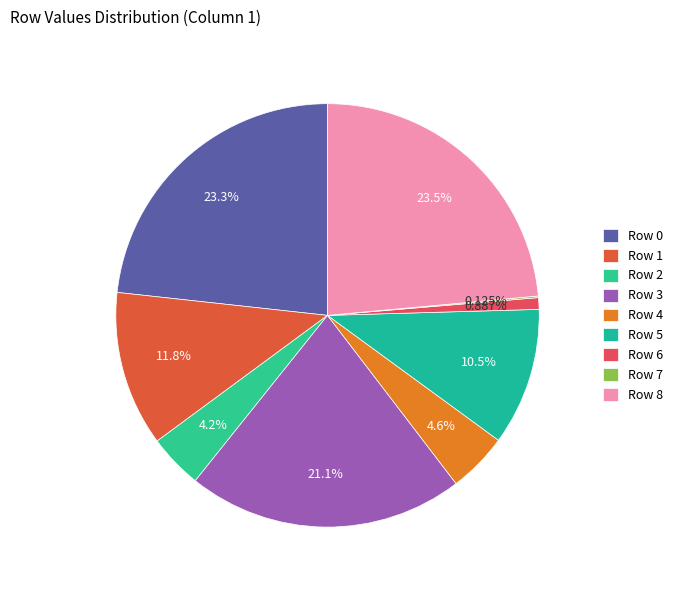

Count the number of slices in the pie.

9